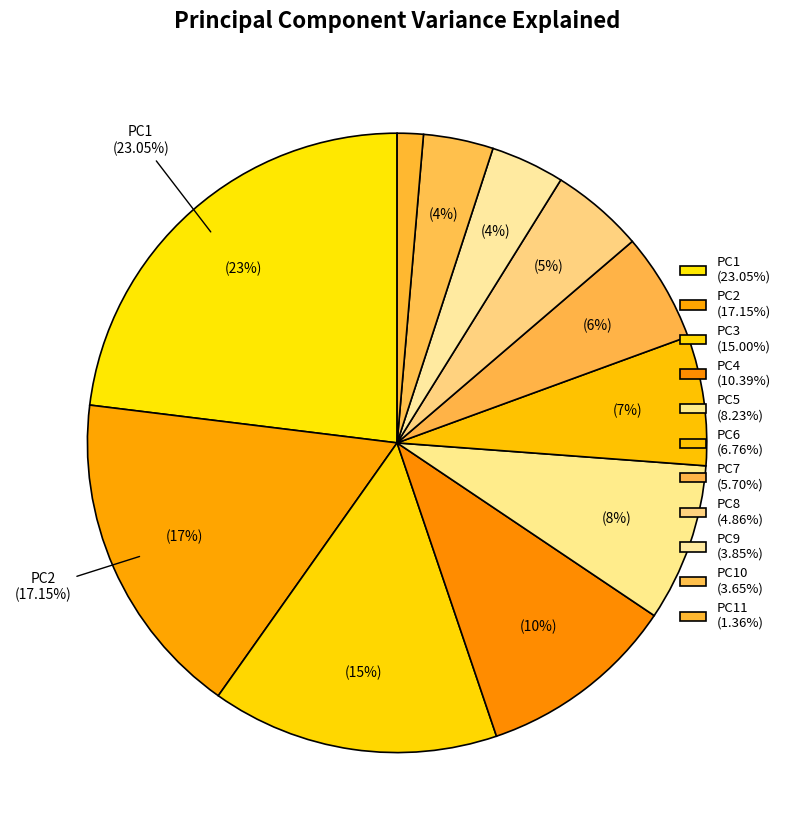

To the nearest percent, what is the difference between the PC3 and PC5 slice percentages?

7%